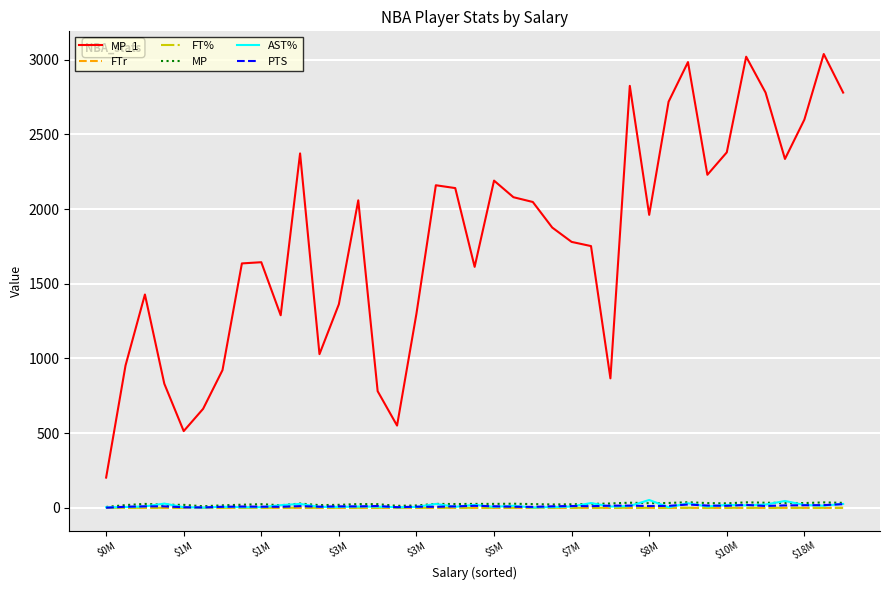

How many lines are shown in the chart?

6